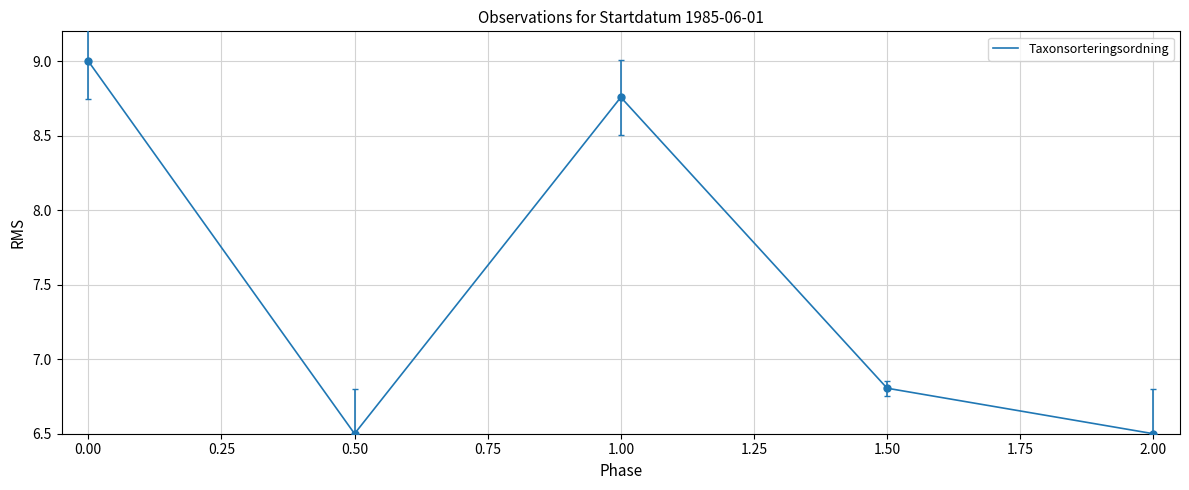

What is the smallest value displayed?

6.5